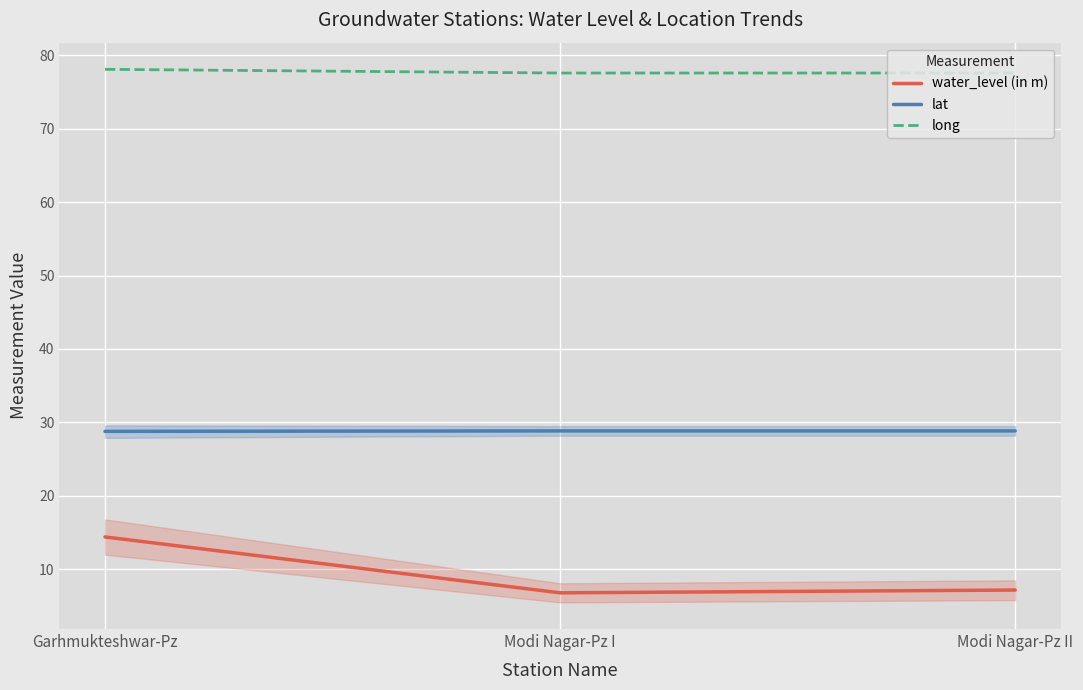

Reading left to right, list all the values displayed in this chart.

water_level (in m): Garhmukteshwar-Pz=14.4	Modi Nagar-Pz I=6.8	Modi Nagar-Pz II=7.2
lat: Garhmukteshwar-Pz=28.8	Modi Nagar-Pz I=28.8	Modi Nagar-Pz II=28.8
long: Garhmukteshwar-Pz=78.1	Modi Nagar-Pz I=77.6	Modi Nagar-Pz II=77.6